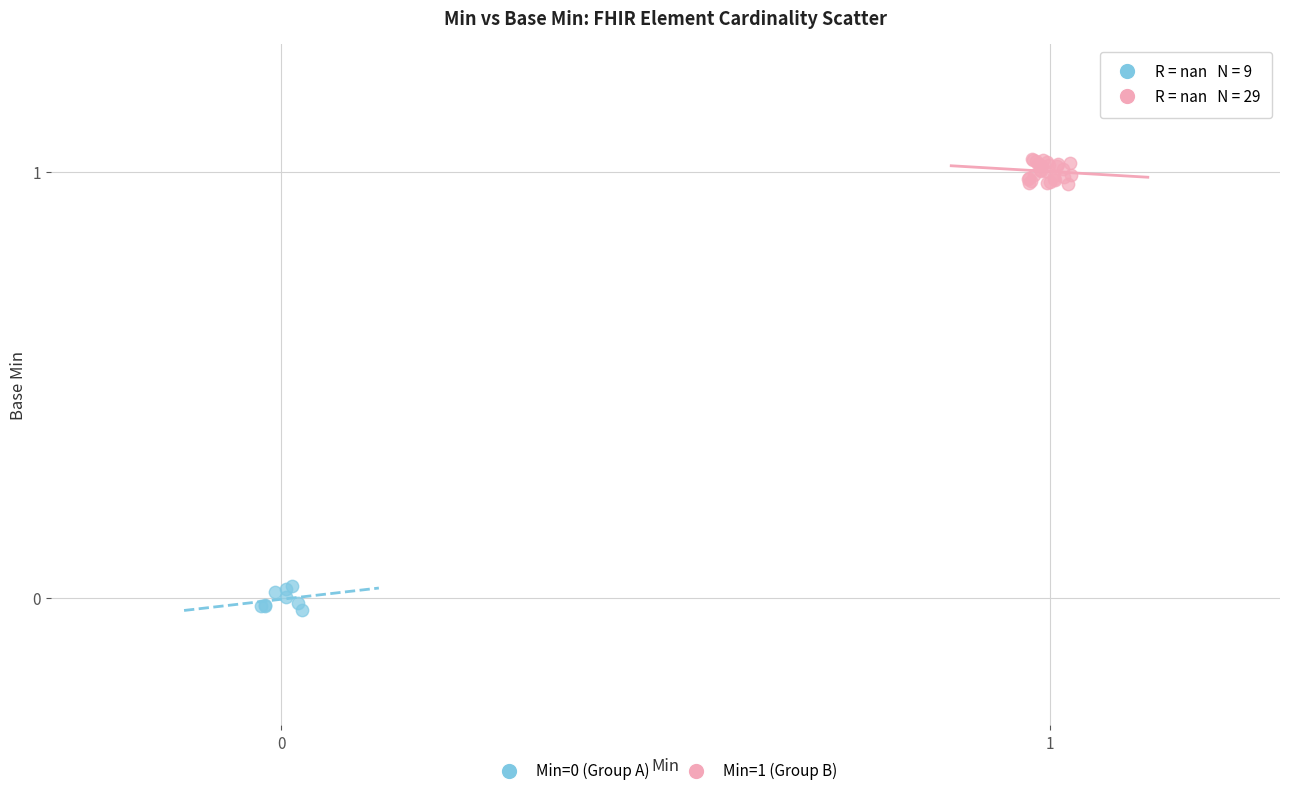

Which series contains the highest Y value?

Min=1 (Group B)